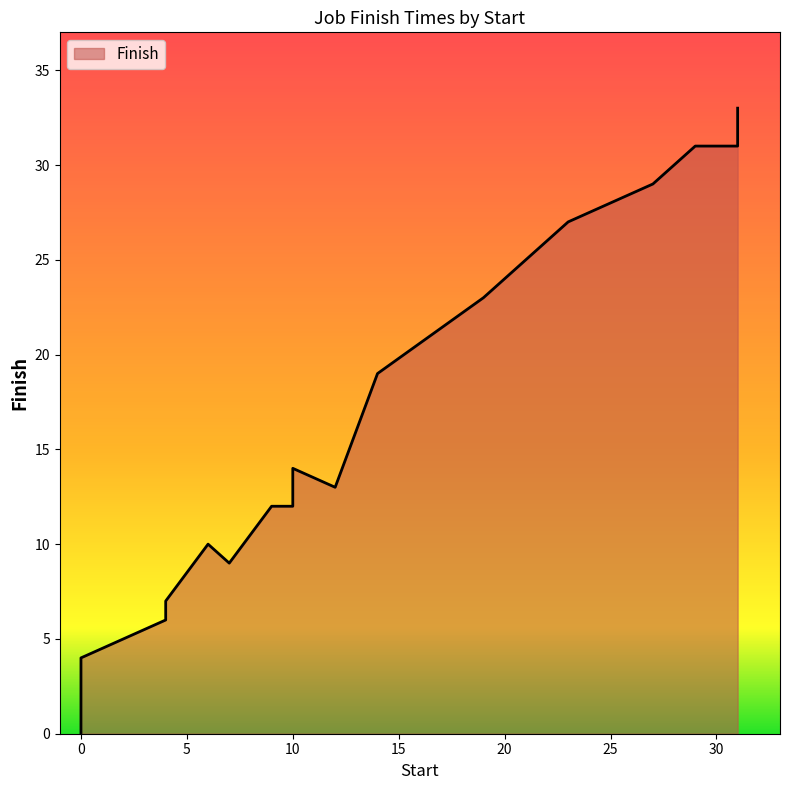

Which category has the highest value across all series?

31